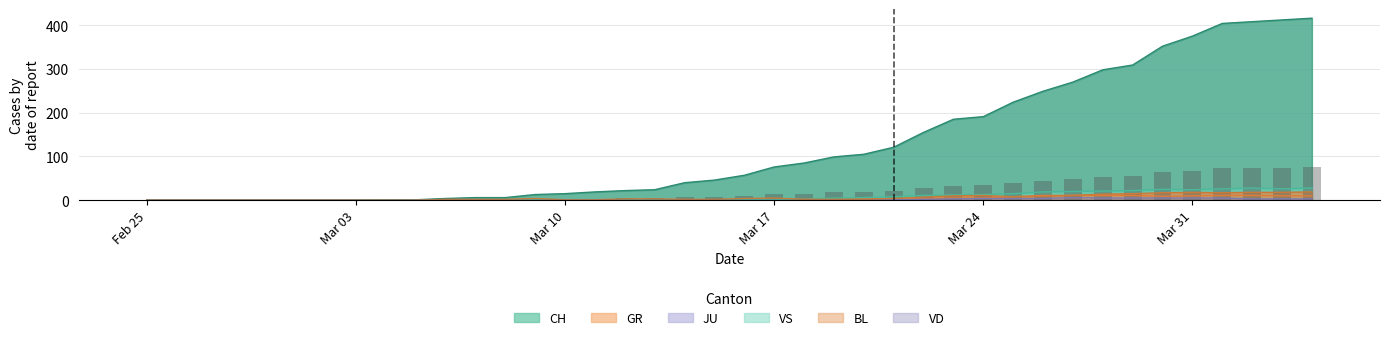

How many values in GR are above zero?

21